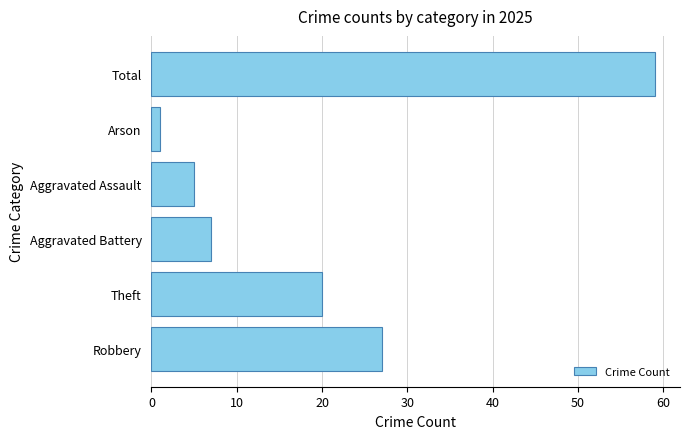

List the labels in order of value, largest first.

Total, Robbery, Theft, Aggravated Battery, Aggravated Assault, Arson